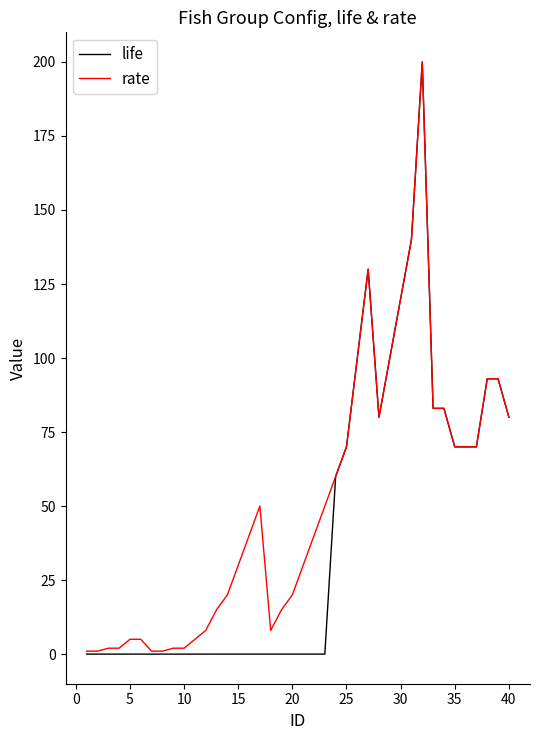

What is the greatest value displayed?

200